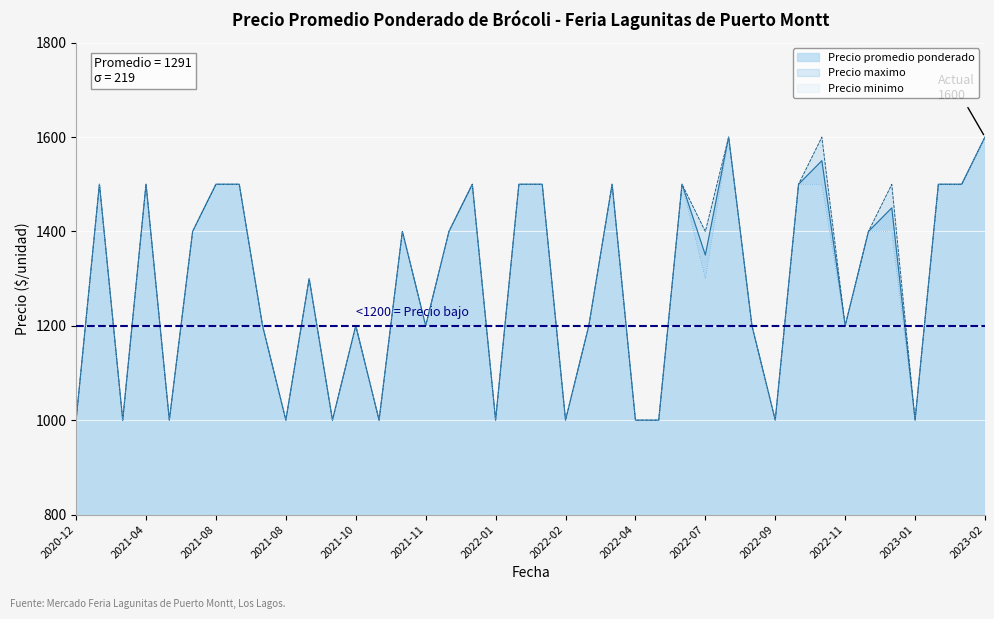

What is the sum of all Precio minimo values?

51500